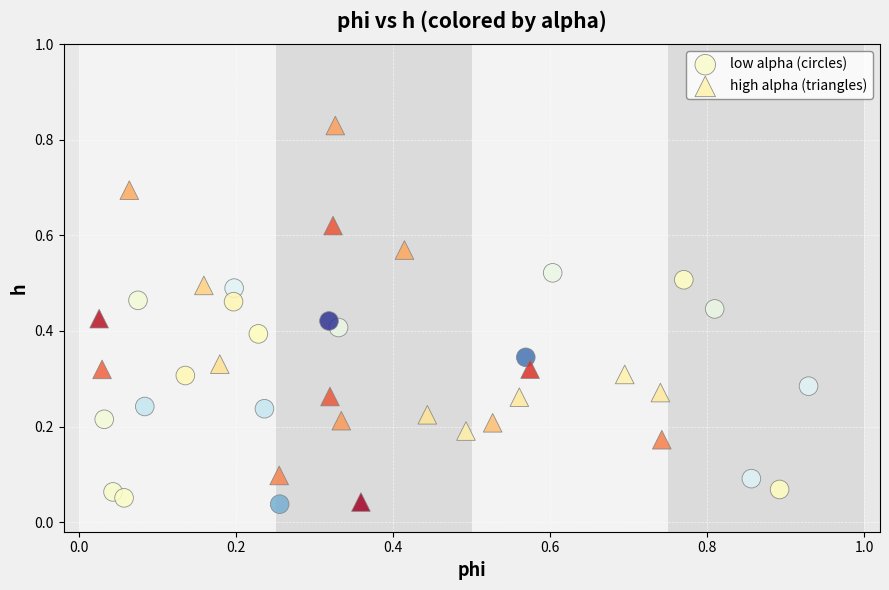

Which series contains the highest Y value?

high alpha (triangles)